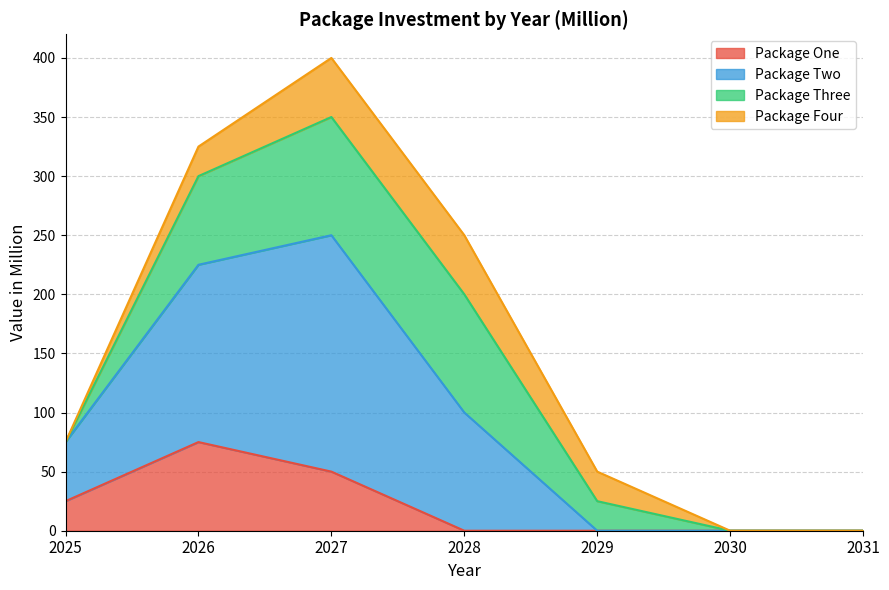

Count the Package One values in the range 0 to 50.

6